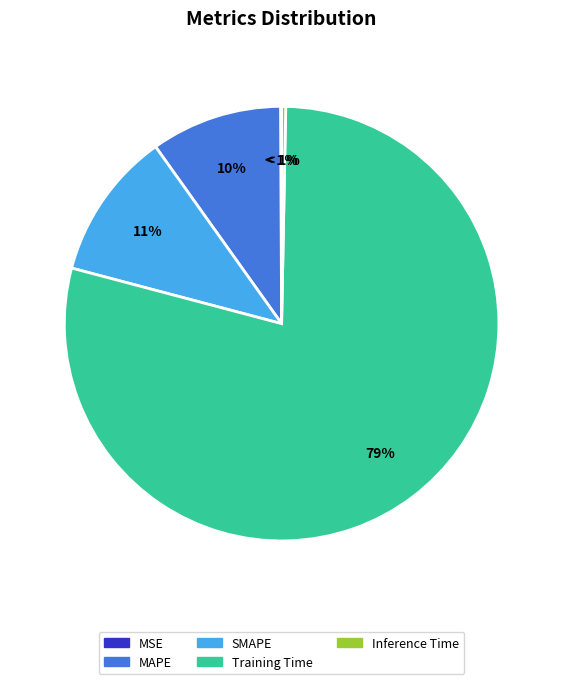

Combined, do Inference Time and SMAPE account for over 50%?

No